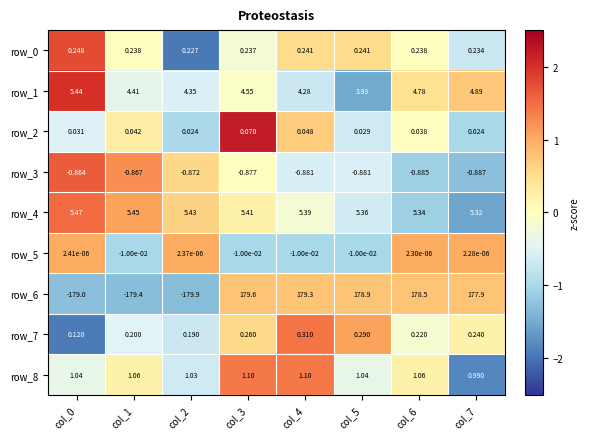

Which category has the lowest value in the row_0 series?

col_2